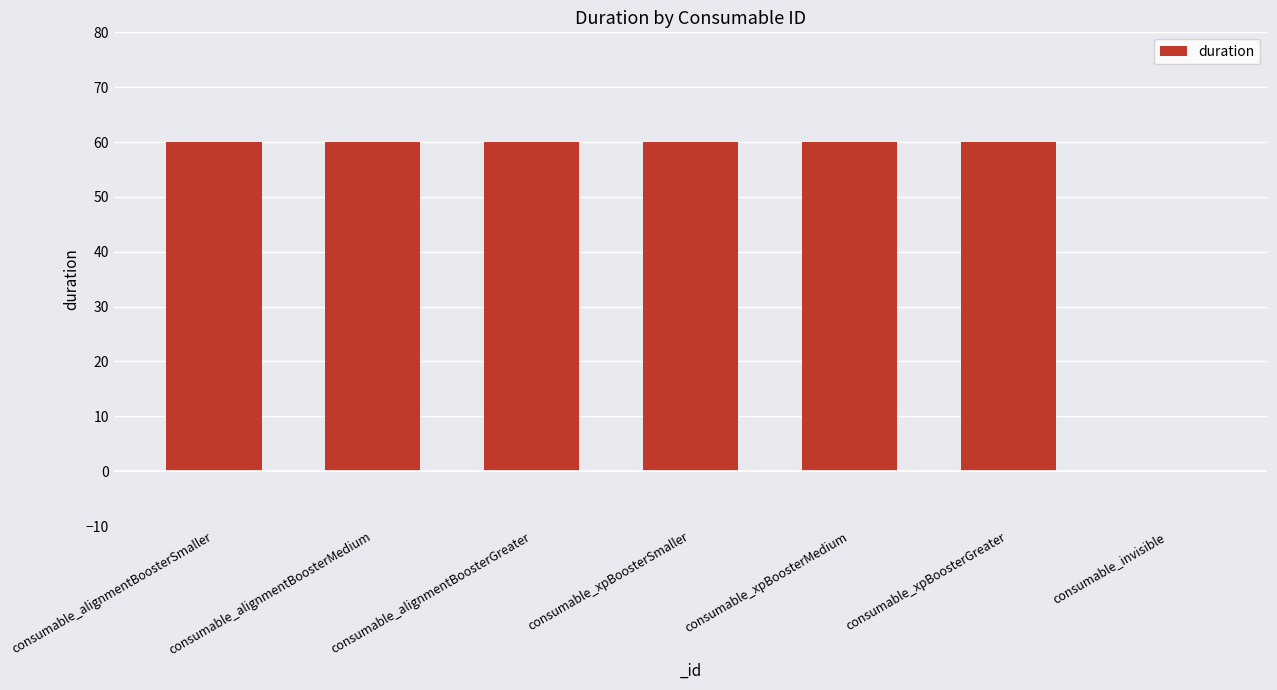

Reading right to left, transcribe all the data shown in this chart.

consumable_invisible=0	consumable_xpBoosterGreater=60	consumable_xpBoosterMedium=60	consumable_xpBoosterSmaller=60	consumable_alignmentBoosterGreater=60	consumable_alignmentBoosterMedium=60	consumable_alignmentBoosterSmaller=60